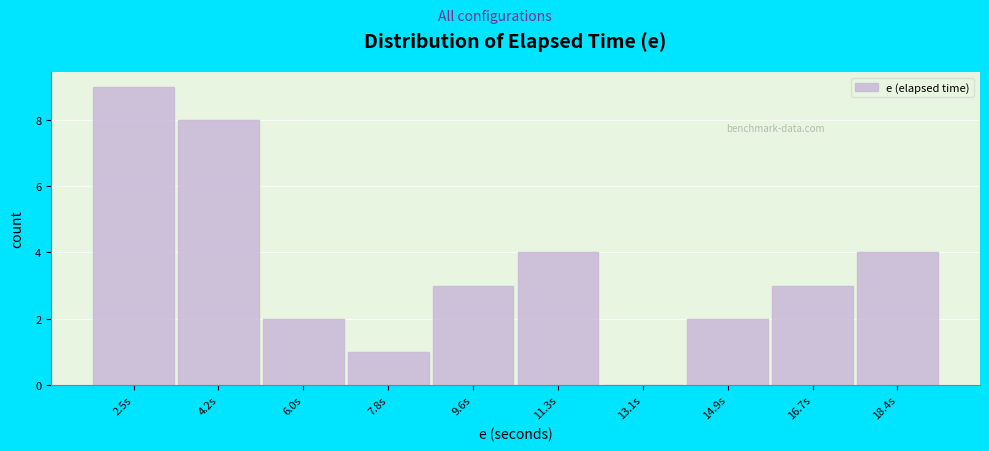

Reading left to right, extract all data points from this chart.

2.5s=9	4.2s=8	6.0s=2	7.8s=1	9.6s=3	11.3s=4	13.1s=0	14.9s=2	16.7s=3	18.4s=4